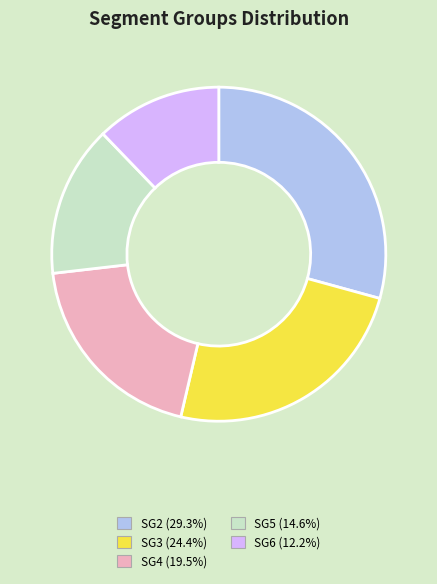

Is the sum of SG4 and SG3 greater than half?

No